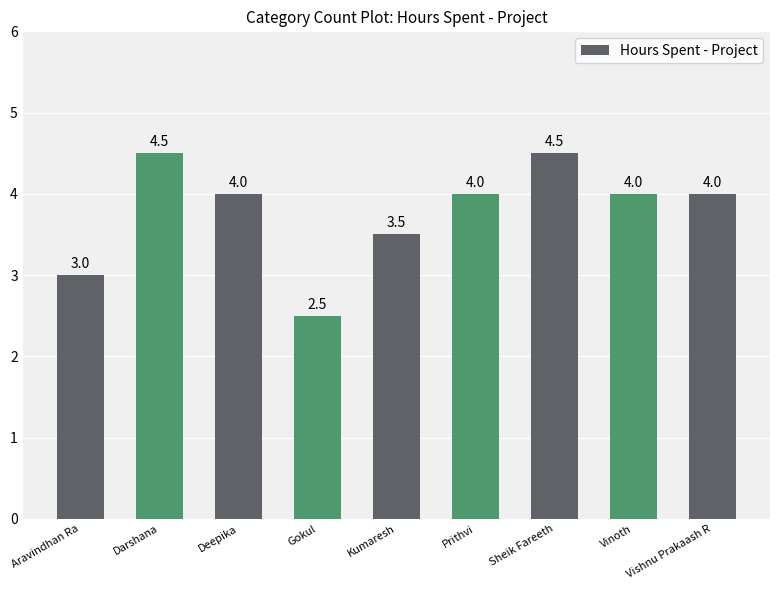

Reading right to left, list all the values displayed in this chart.

Vishnu Prakaash R=4.0	Vinoth=4.0	Sheik Fareeth=4.5	Prithvi=4.0	Kumaresh=3.5	Gokul=2.5	Deepika=4.0	Darshana=4.5	Aravindhan Ra=3.0